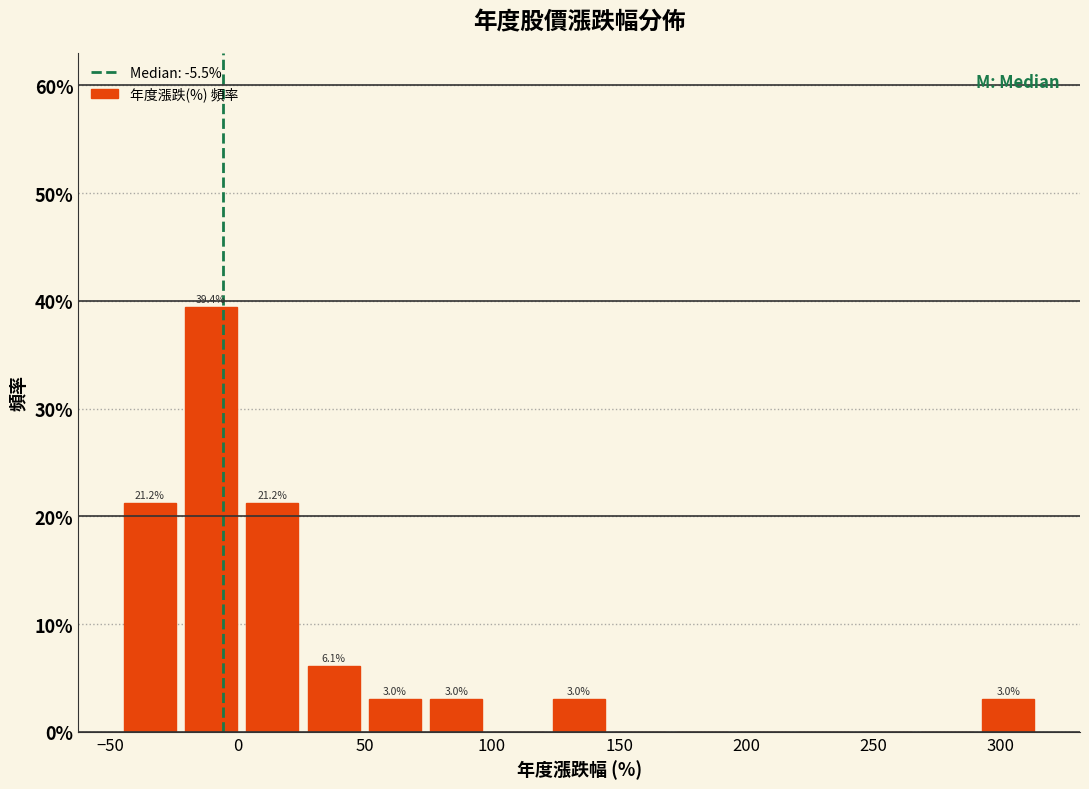

Which range on the x-axis has the tallest bar?

-20 to 0